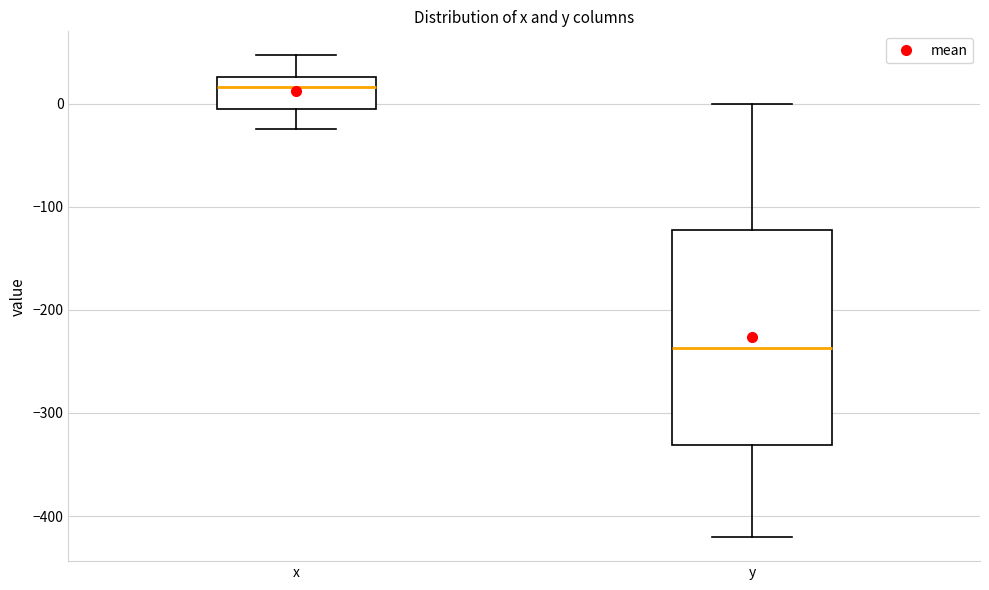

Which box has the highest median line?

x